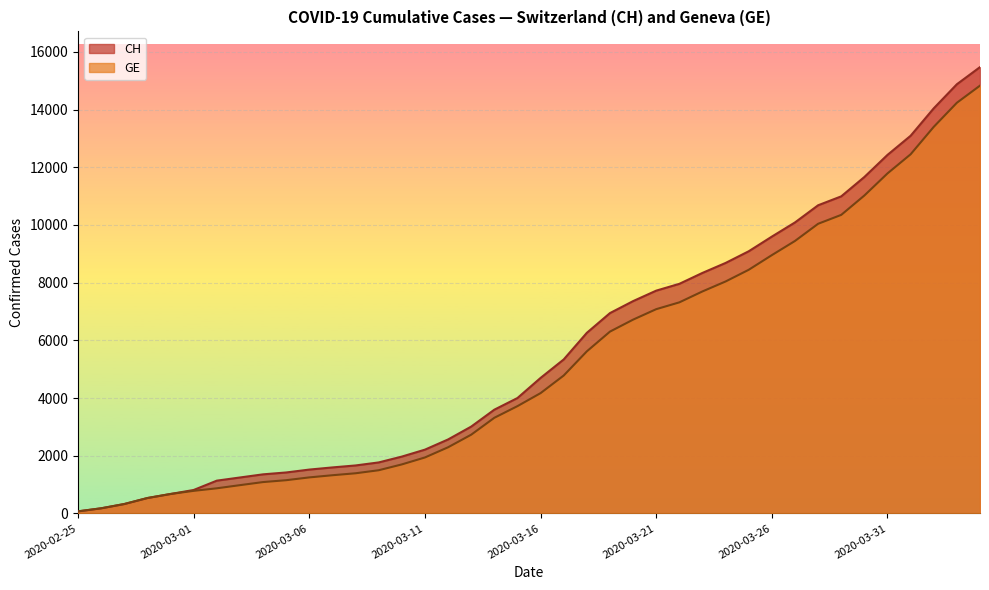

What is the difference between the second highest and minimum values in the CH series?

14804